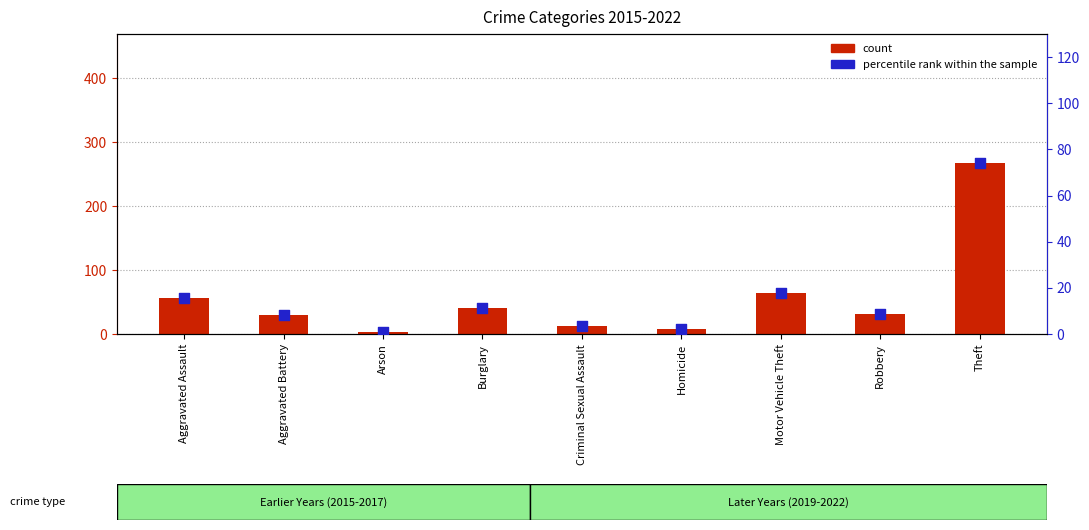

Which series has the largest total across all categories?

count